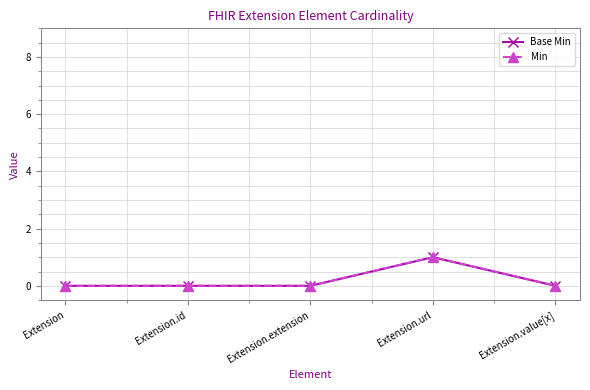

At how many categories does at least one series exceed 0?

1